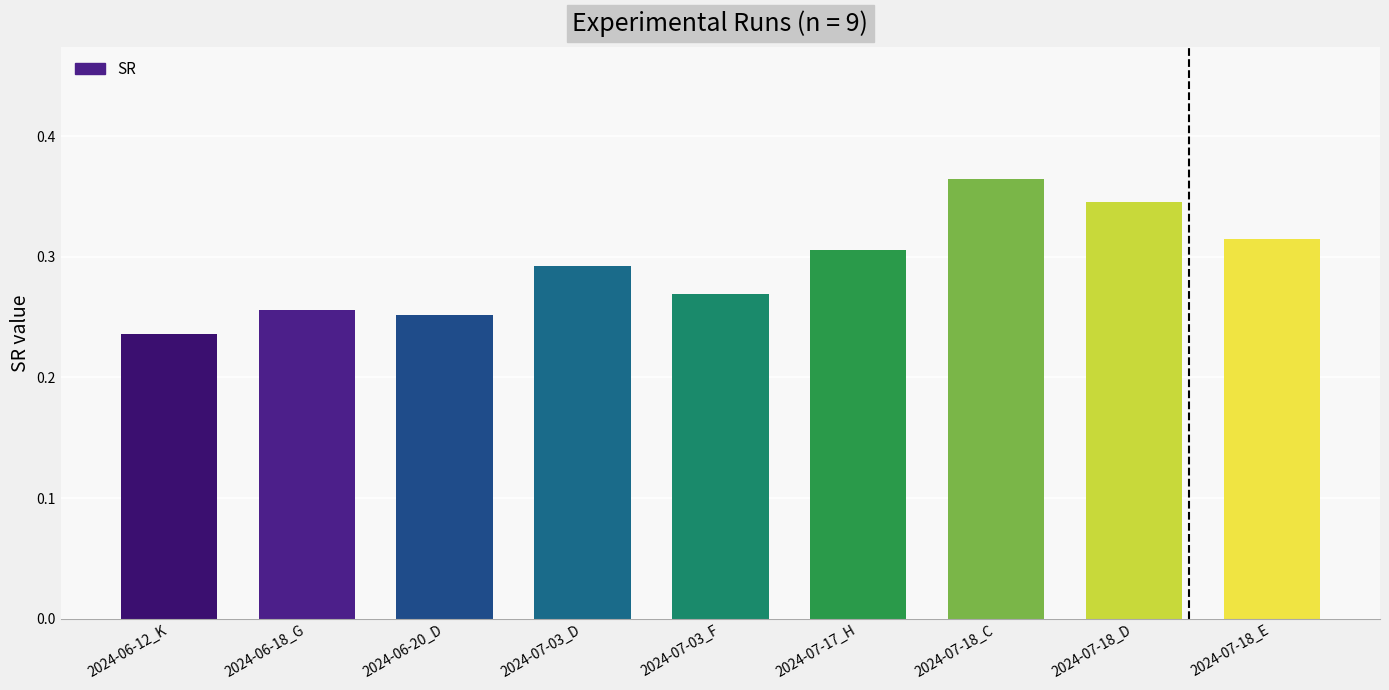

True or false: the data shows 0.6 at 2024-07-18_D.

False